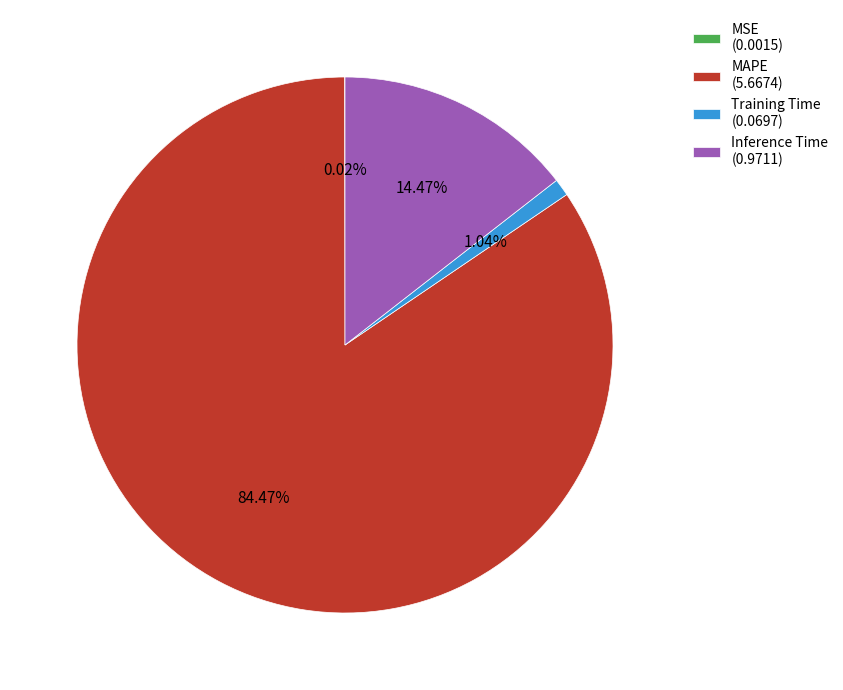

Which slice represents more than half of the pie?

MAPE (5.6674)